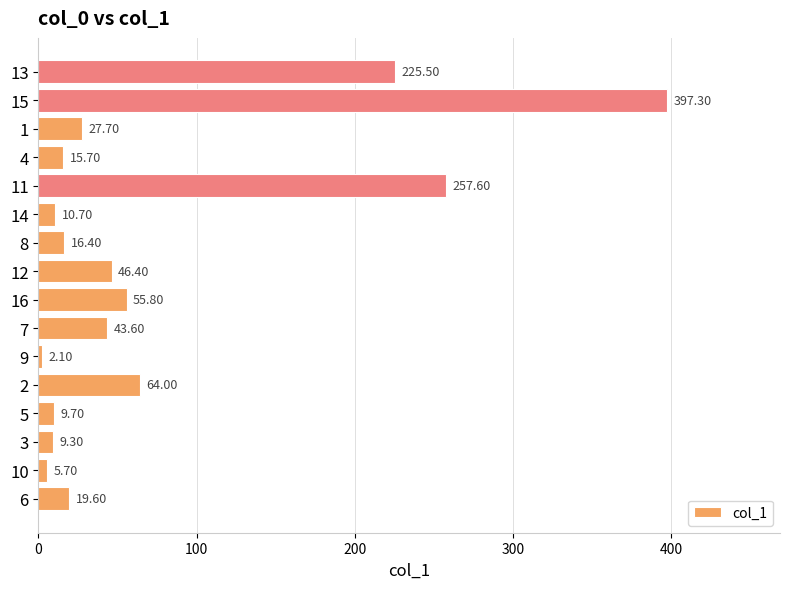

What is the average value?

75.4